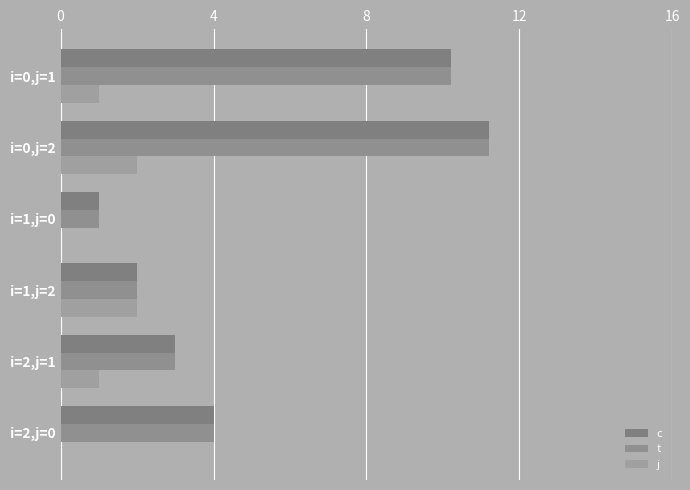

What is the sum of all t values?

31.4